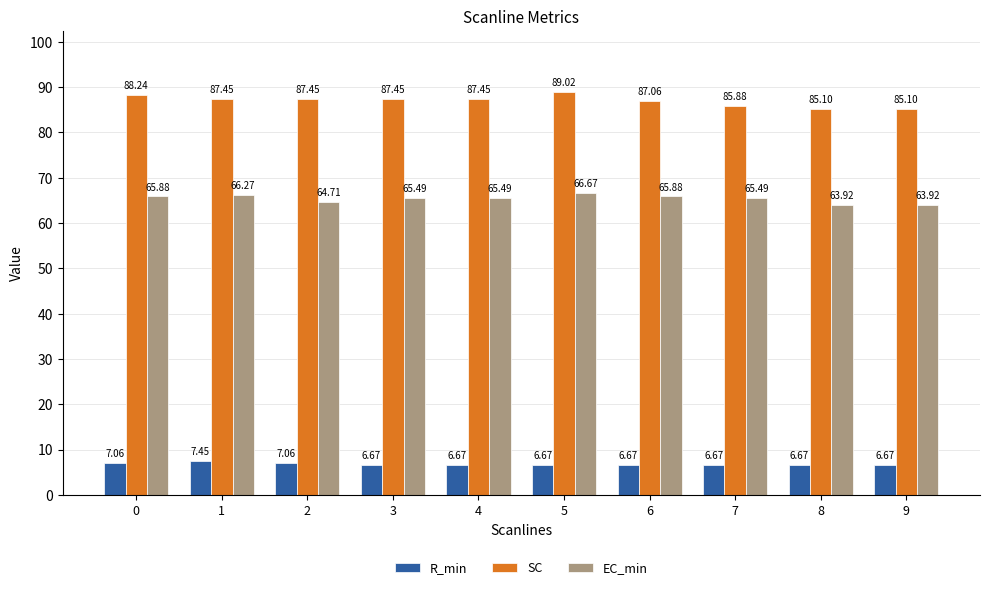

Which series has the largest range (max minus min)?

SC